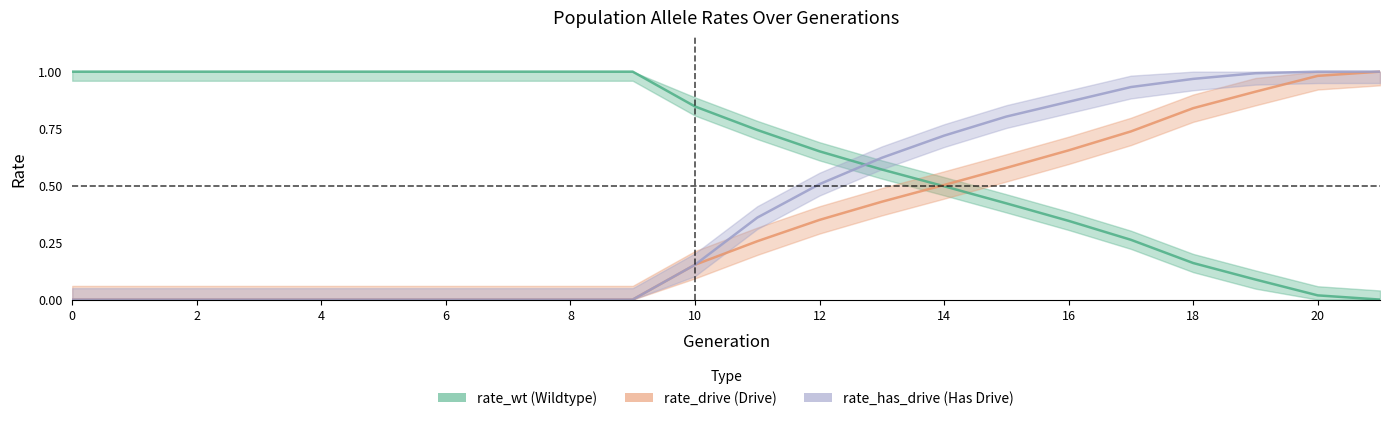

At which category is the sum across all series the highest?

21